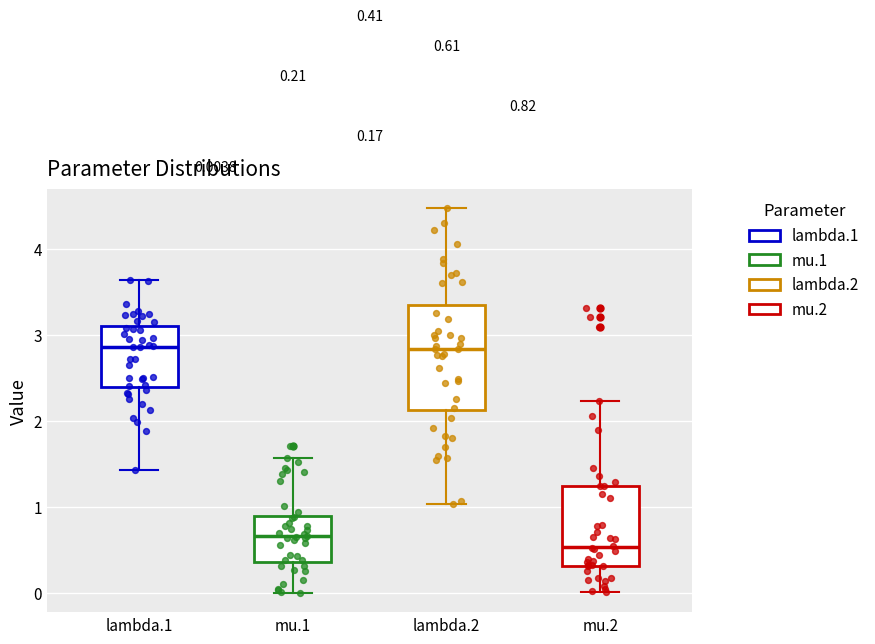

Which box has the lowest median line?

mu.2